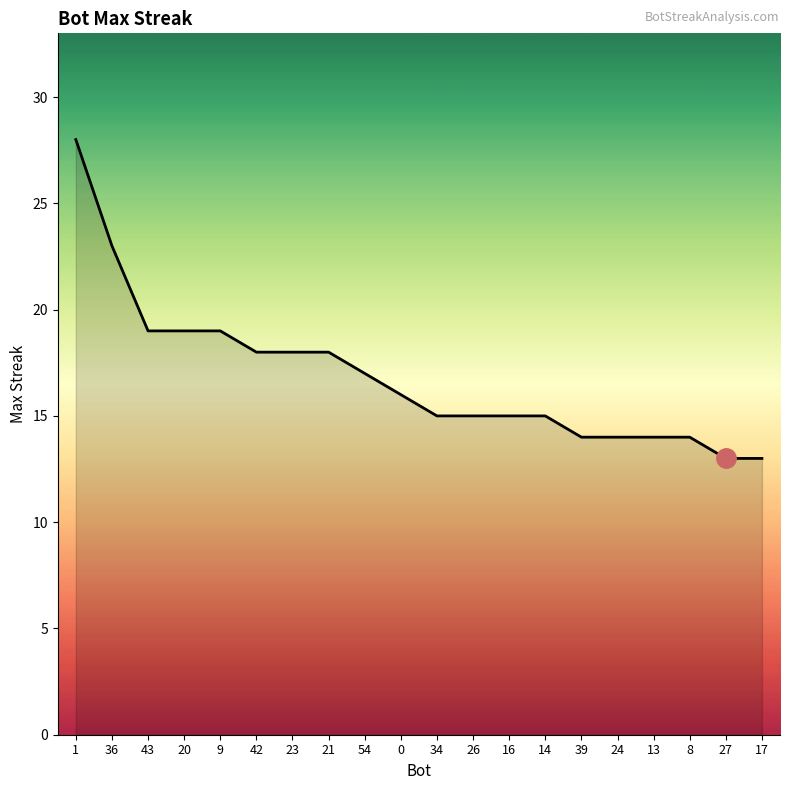

What is the difference between the maximum and minimum values?

15